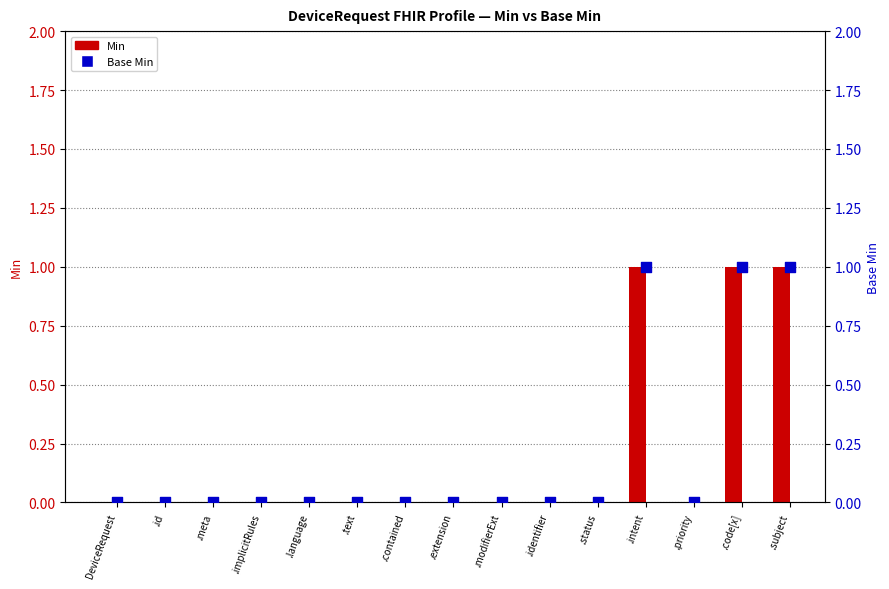

Is the value of Base Min at .text greater than the value of Min at .id?

No